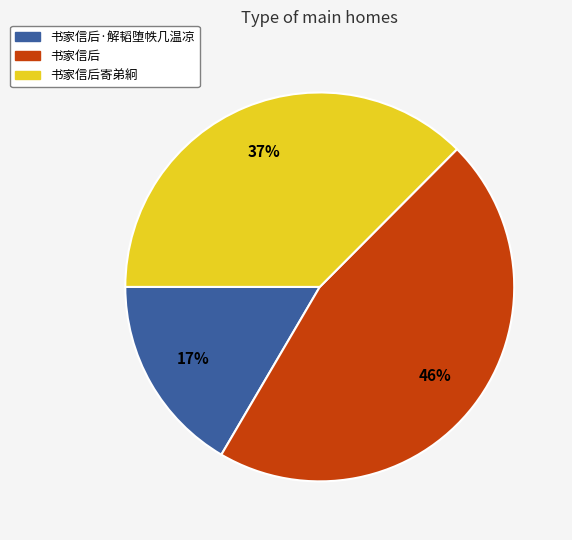

True or false: 书家信后·解韬堕帙几温凉 accounts for 17% of the total.

True